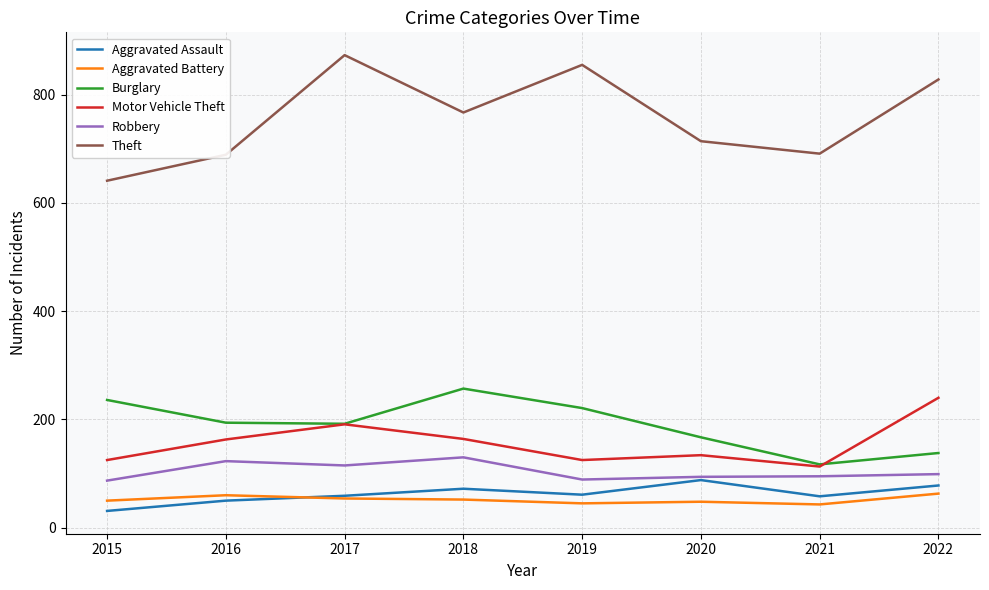

What are all the series names shown in the legend?

Aggravated Assault, Aggravated Battery, Burglary, Motor Vehicle Theft, Robbery, Theft